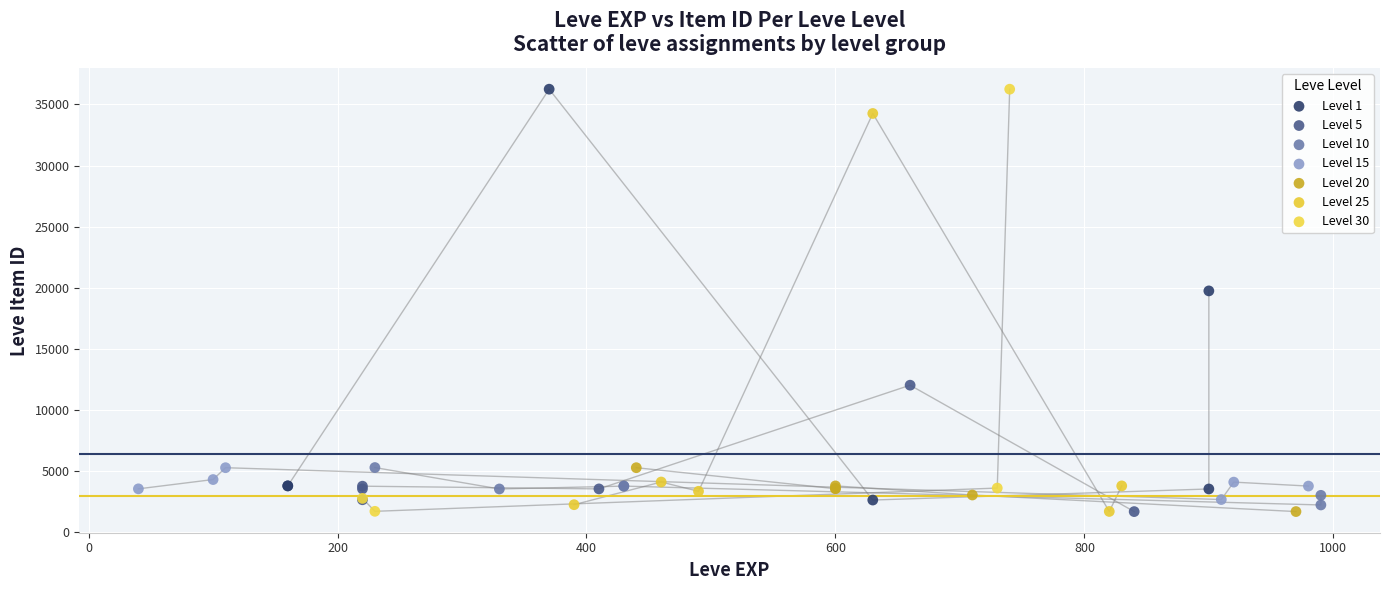

What are all the series names shown in the legend?

Level 1, Level 5, Level 10, Level 15, Level 20, Level 25, Level 30